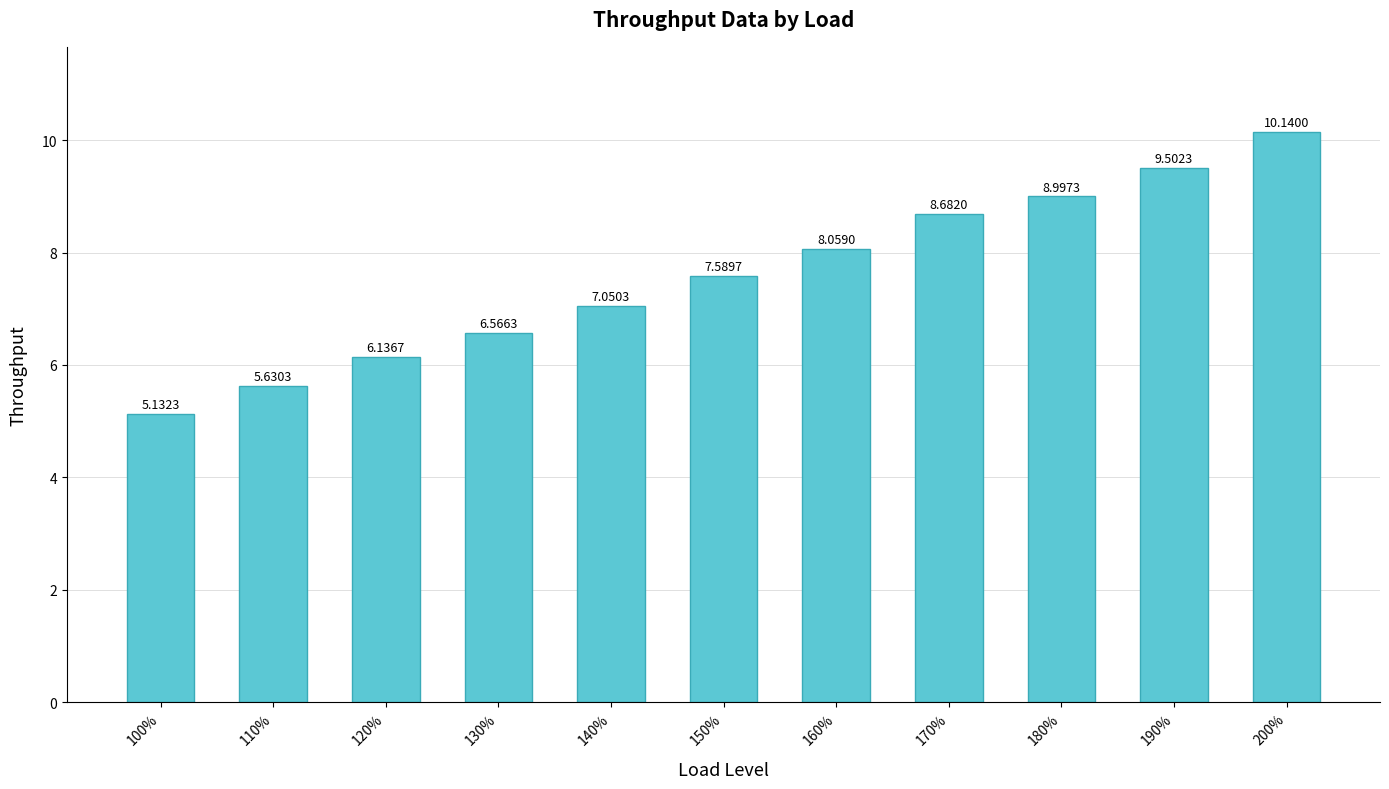

What is the difference between the values at 170% and 110%?

3.1